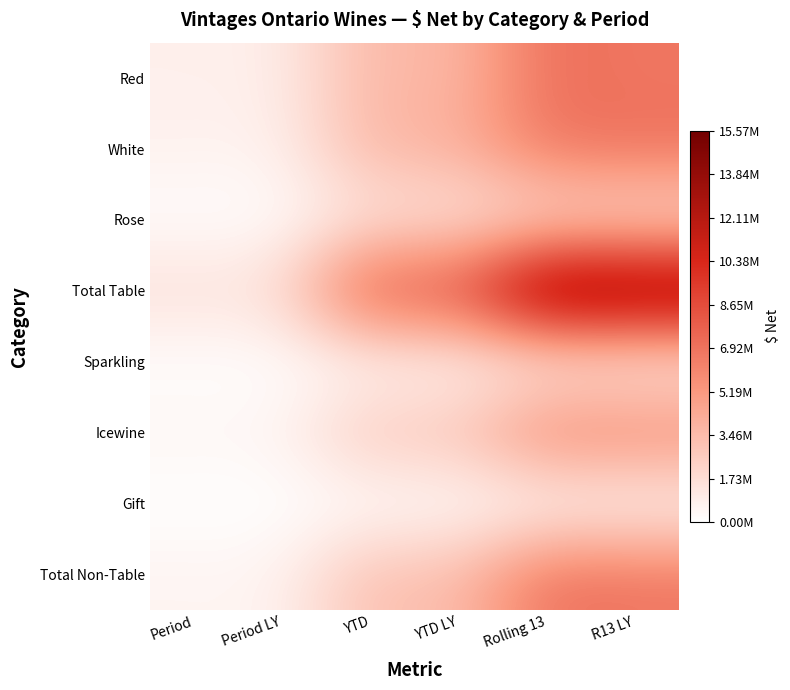

At which category is the sum across all series the highest?

Rolling 13